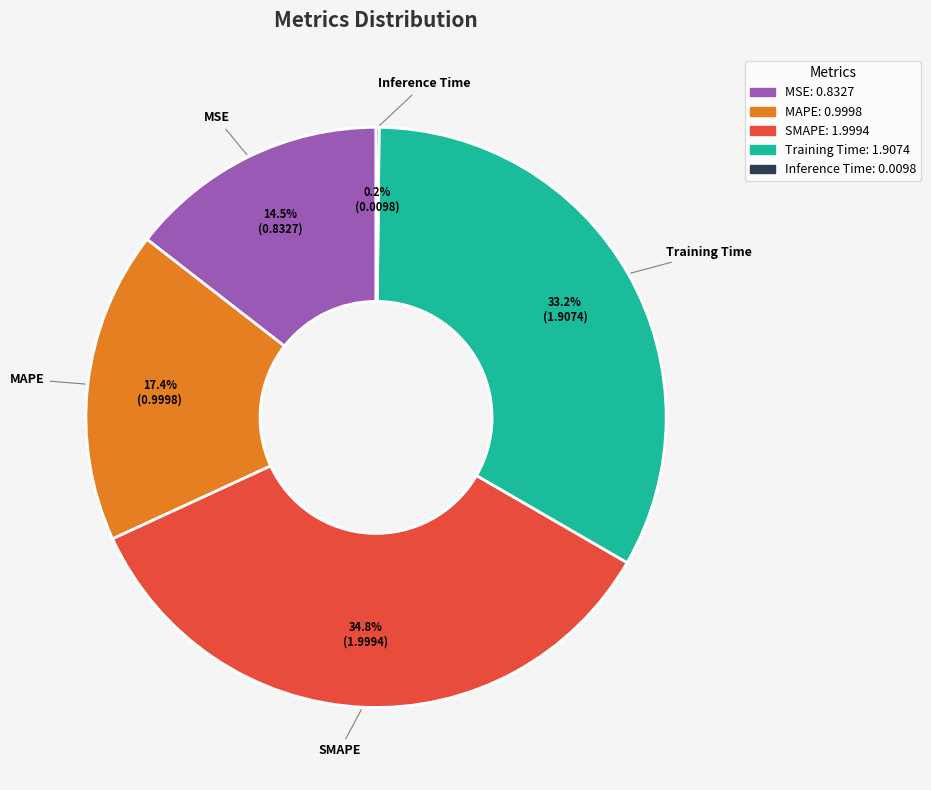

To the nearest percent, what portion does MAPE represent?

17%